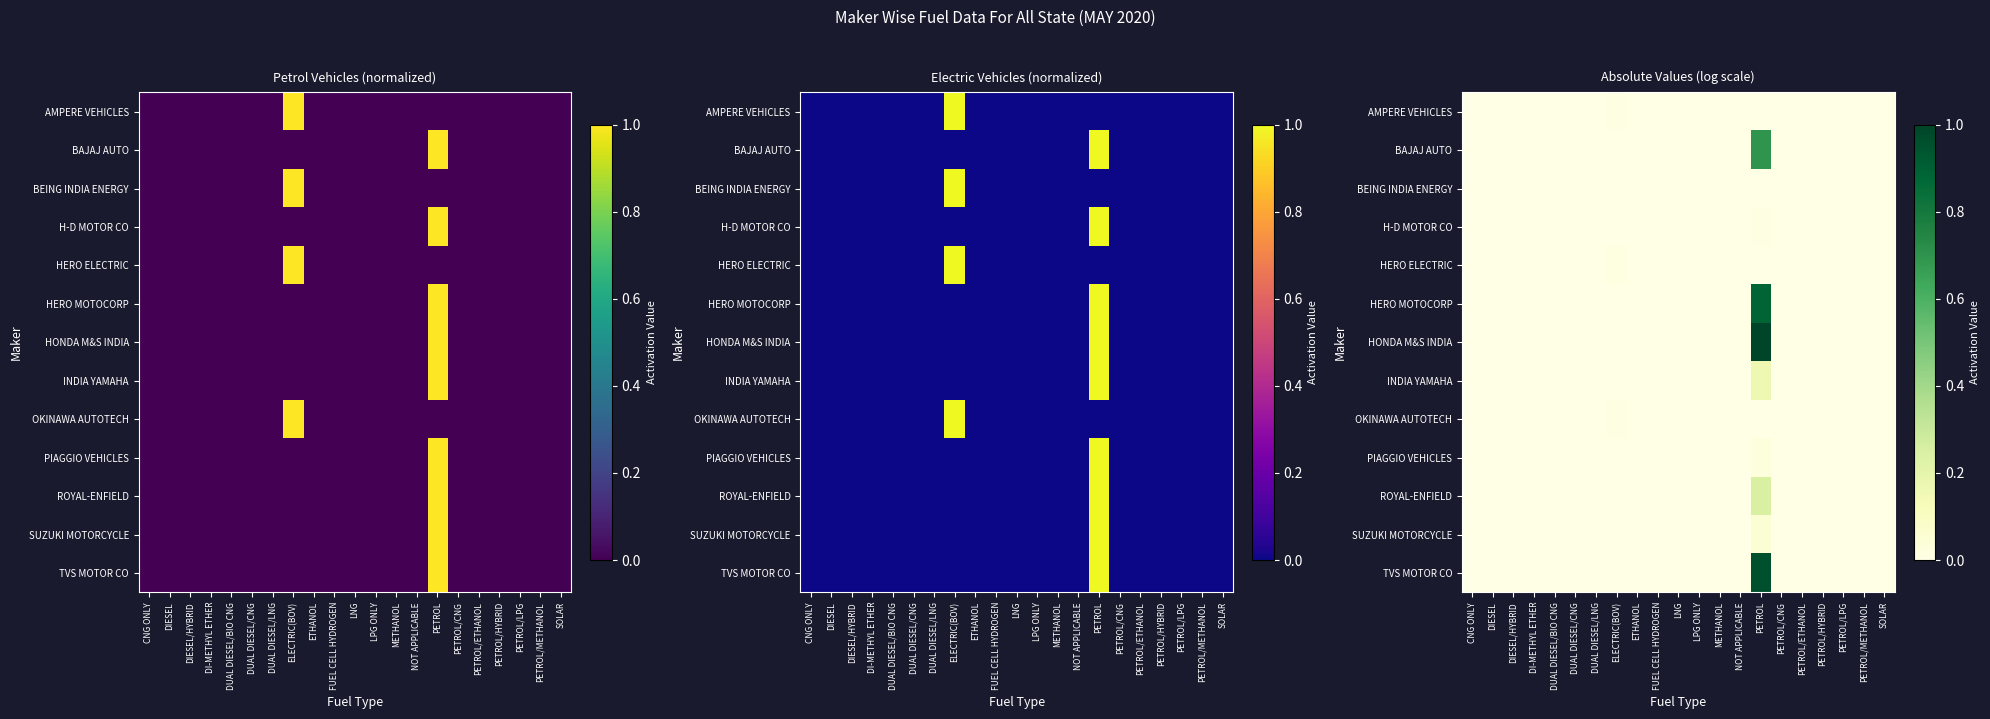

The value of BEING INDIA ENERGY at DIESEL is -0.0. True or false?

False